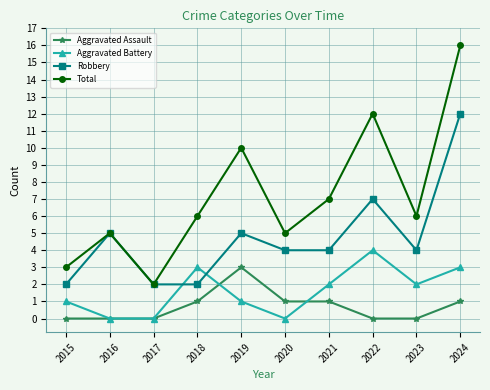

Which series has the widest spread of values?

Total